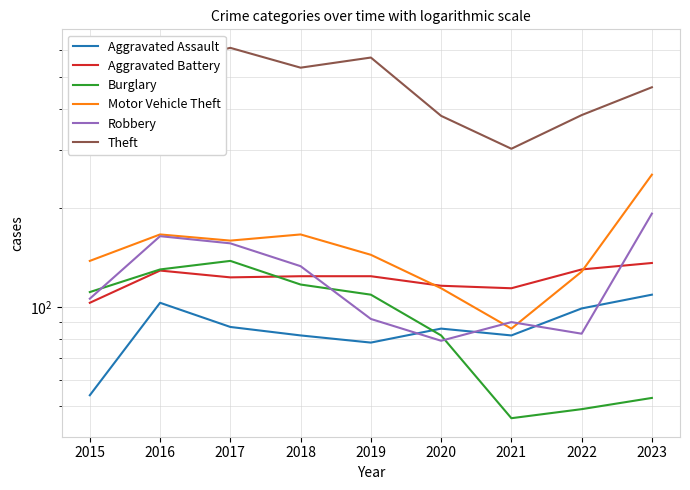

How many data points in Aggravated Battery are above 124?

3